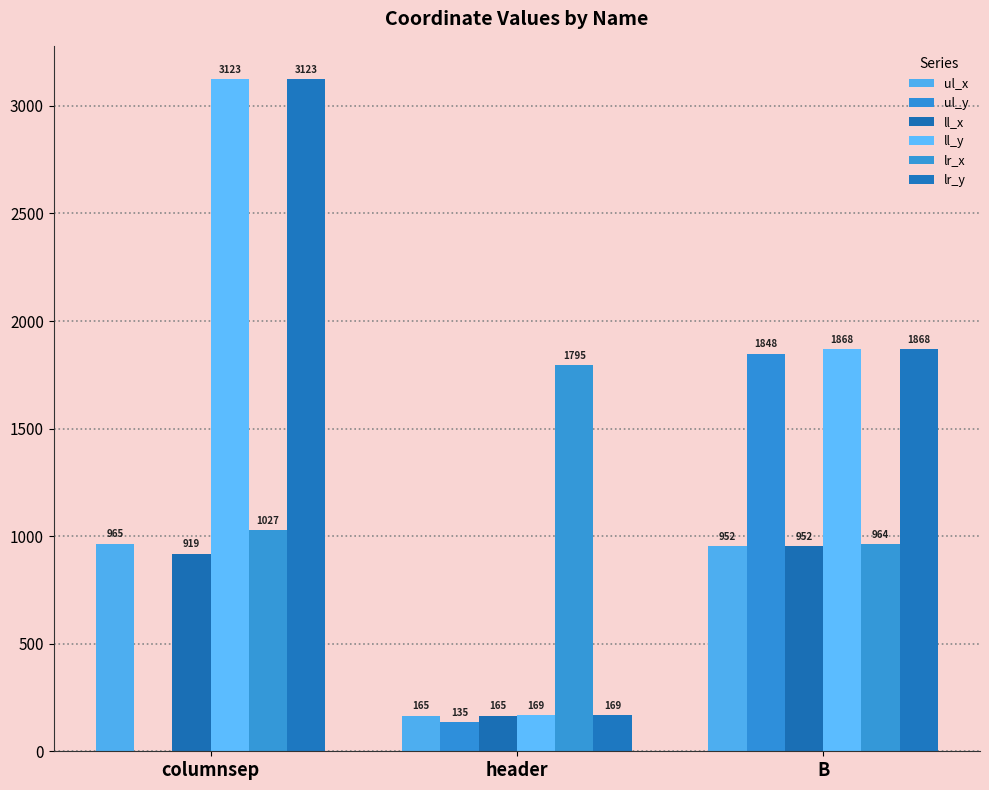

How many groups of bars are there?

3